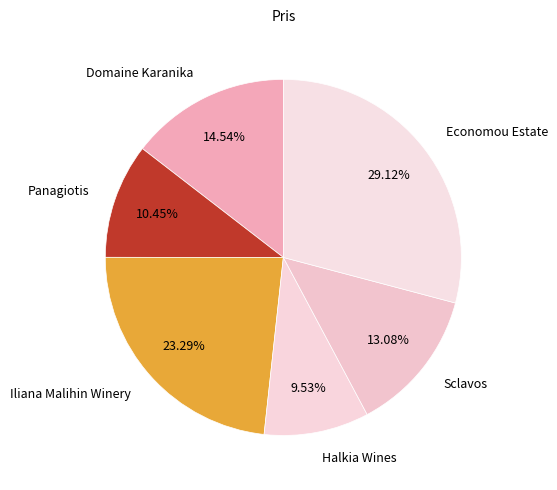

To the nearest percent, what is the difference between the largest and smallest slice percentages?

20%